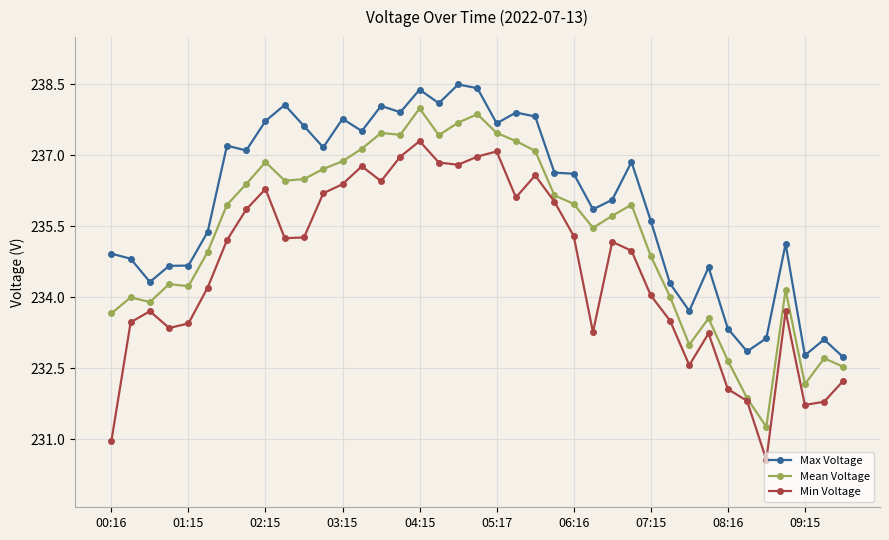

True or false: Max Voltage has more than 1 interior local peaks.

True